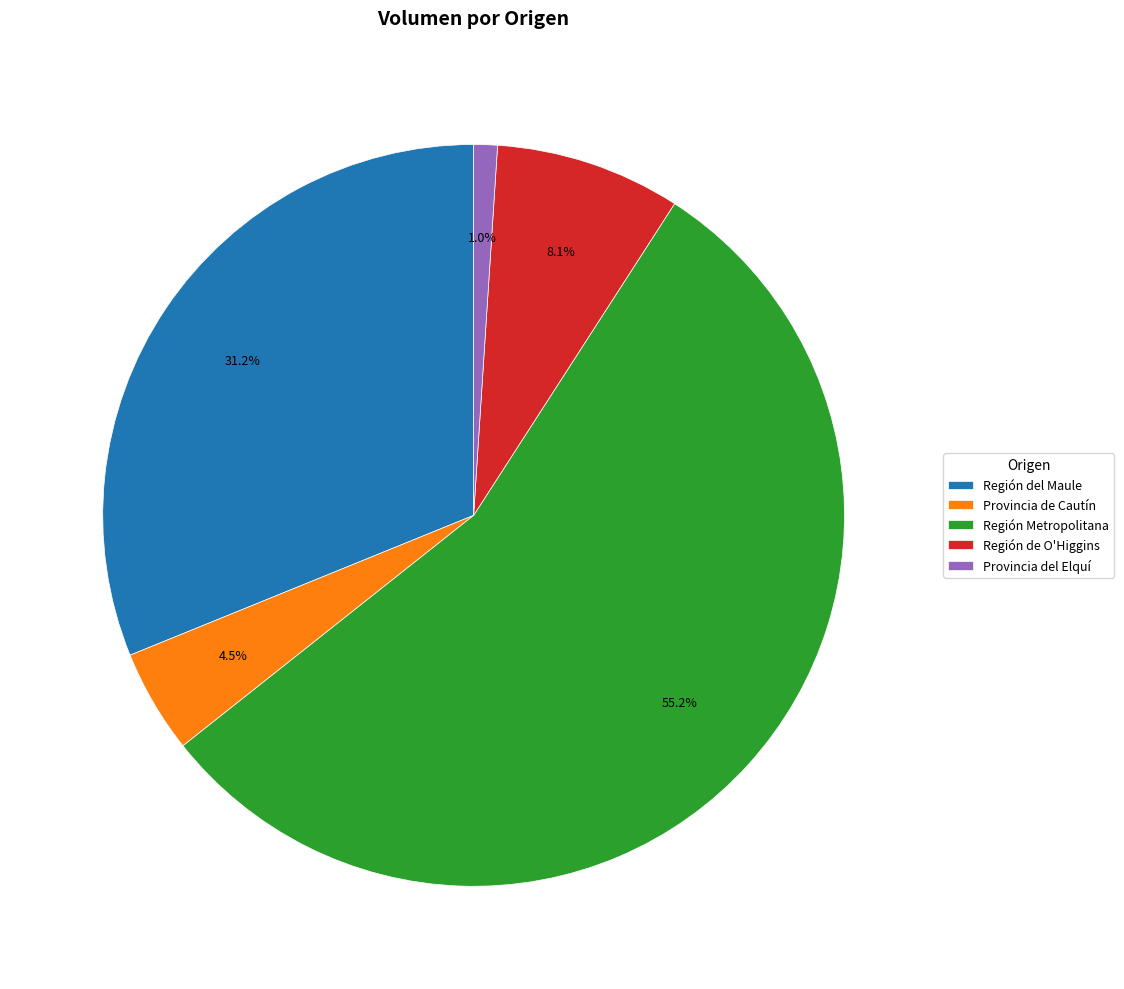

To the nearest percent, what portion does Región de O'Higgins represent?

8%